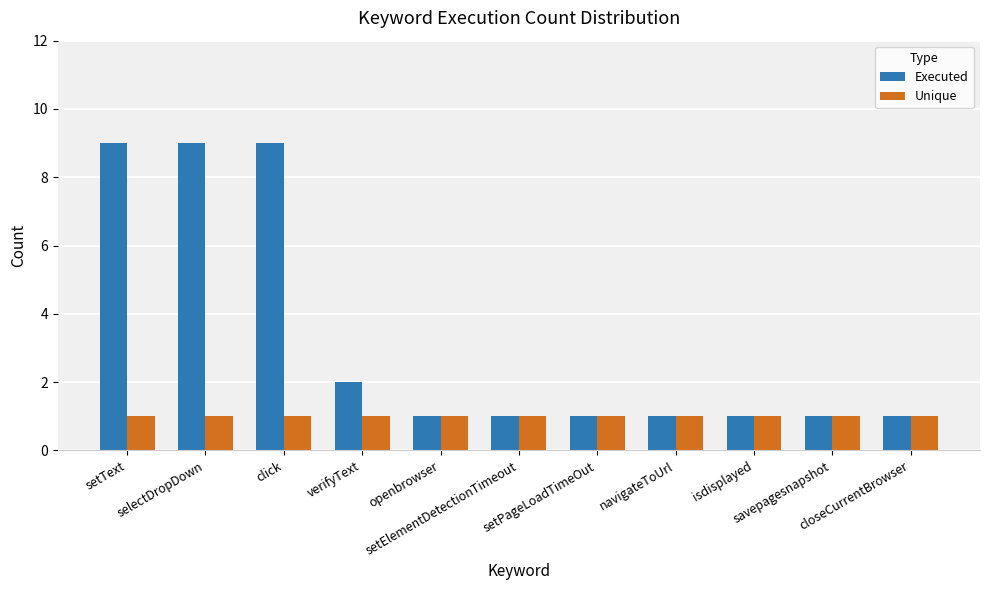

True or false: Executed has a value of 9 at click.

True